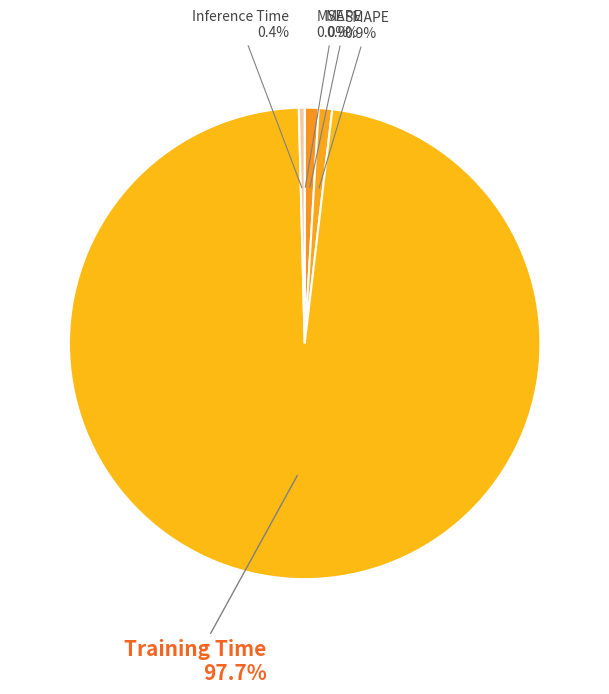

Combined, do SMAPE and Training Time account for over 50%?

Yes